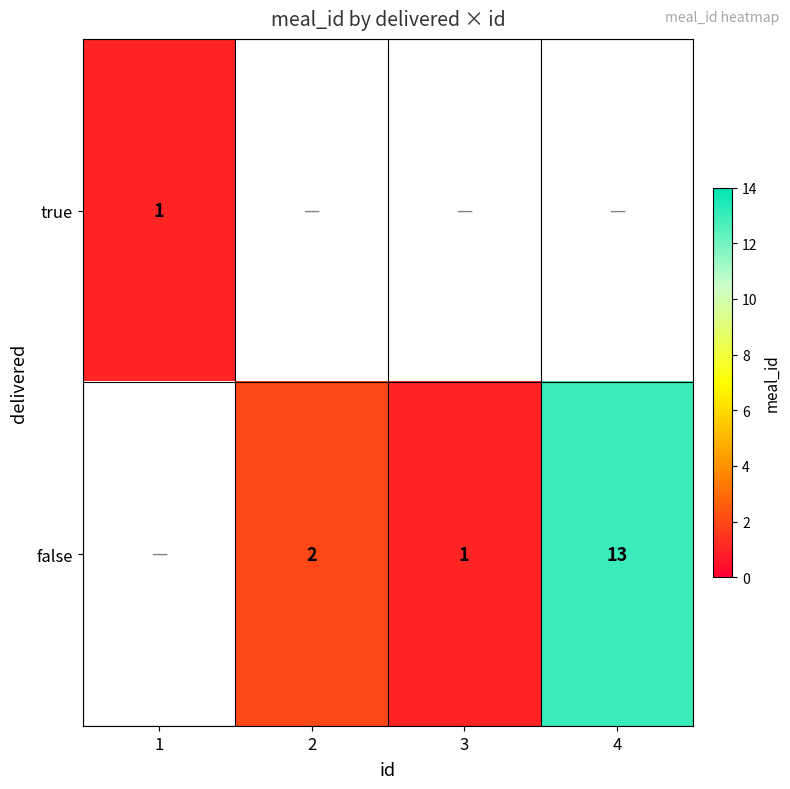

At how many categories does at least one series exceed 2?

1